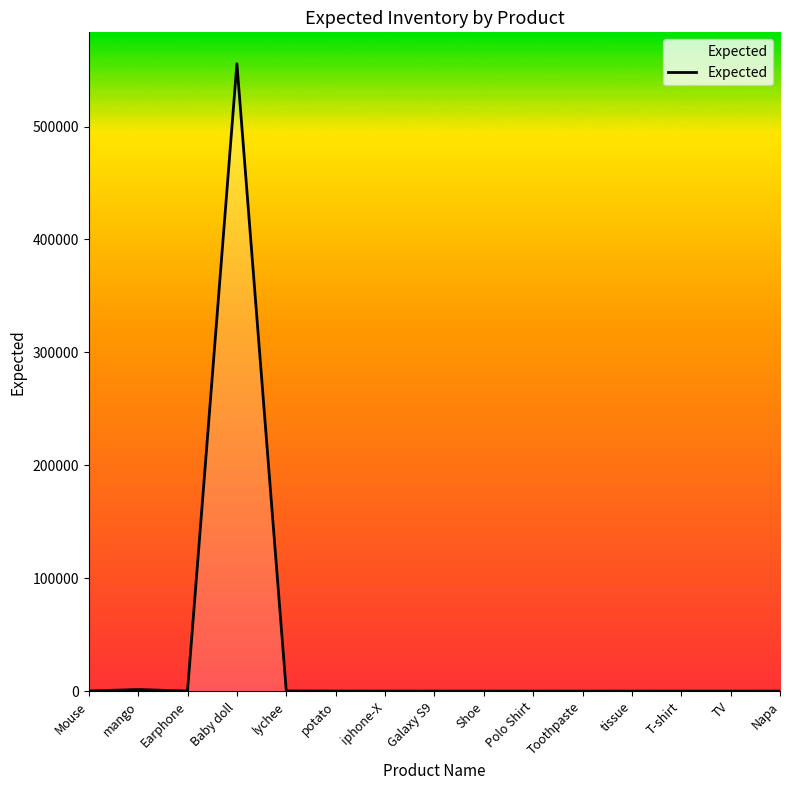

Which label corresponds to the largest value in the chart?

Baby doll